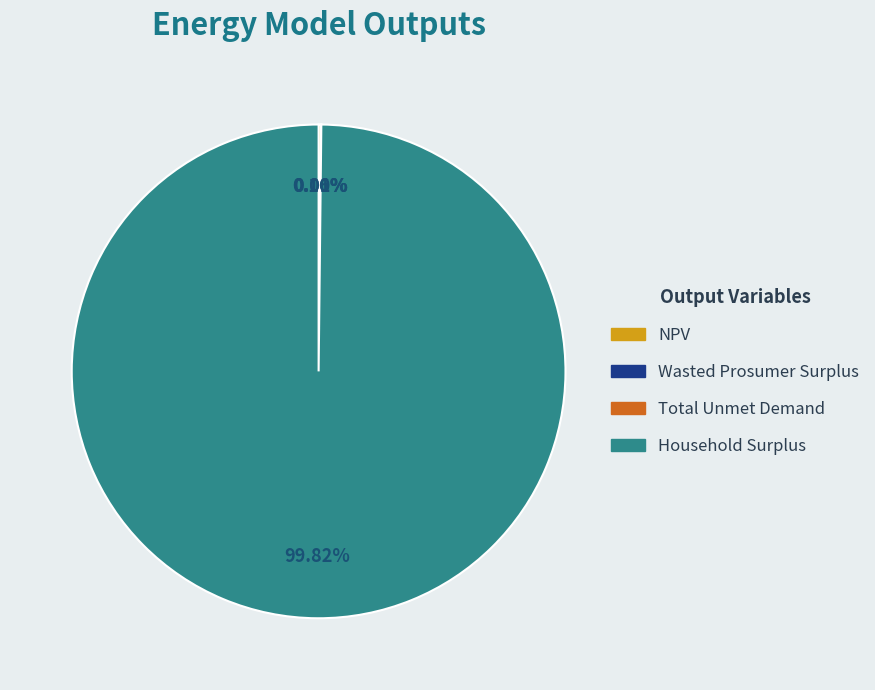

Does Household Surplus account for over 50% of the chart?

Yes